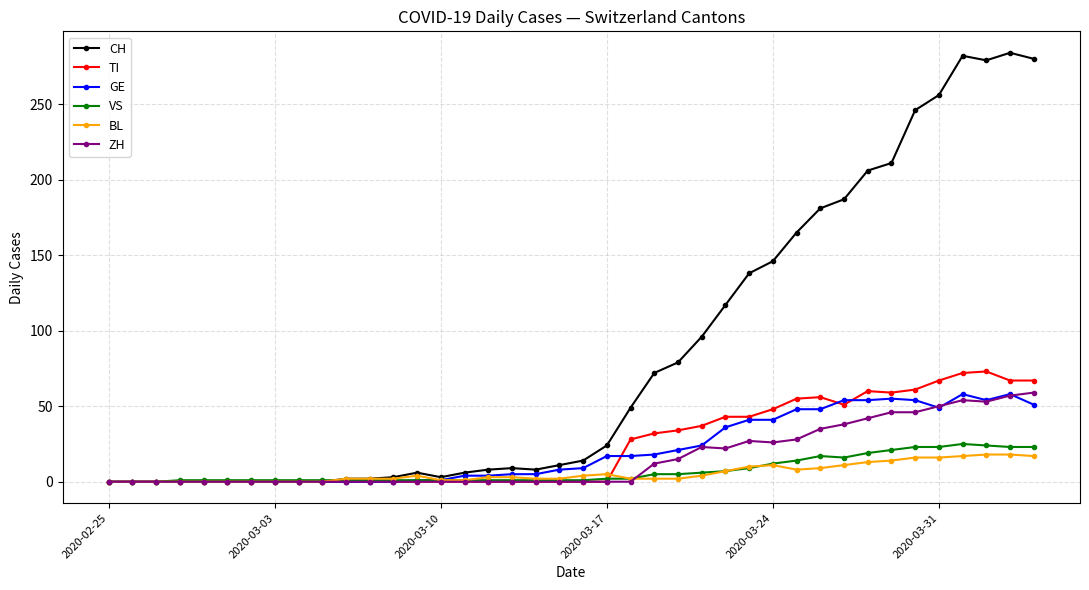

What is the difference between the second highest and second lowest values in the CH series?

282